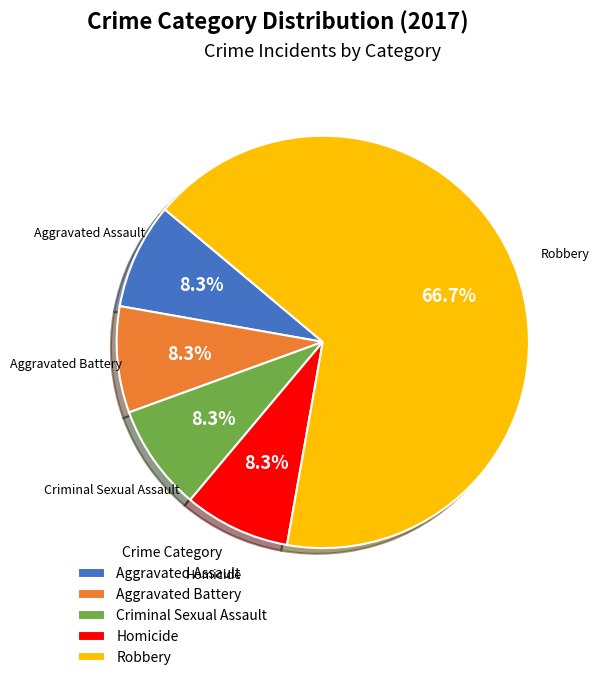

True or false: Aggravated Assault accounts for 13% of the total.

False